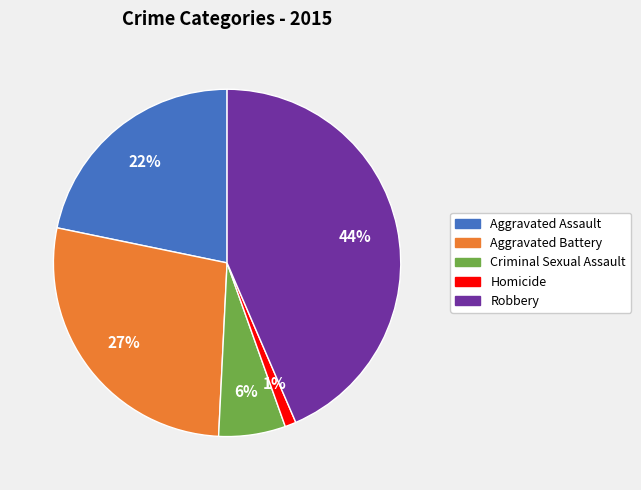

Is there any slice that represents more than half of the pie?

No